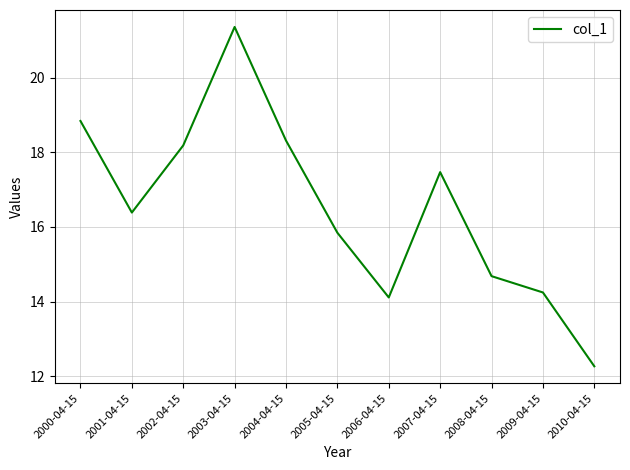

What is the average value?

16.5